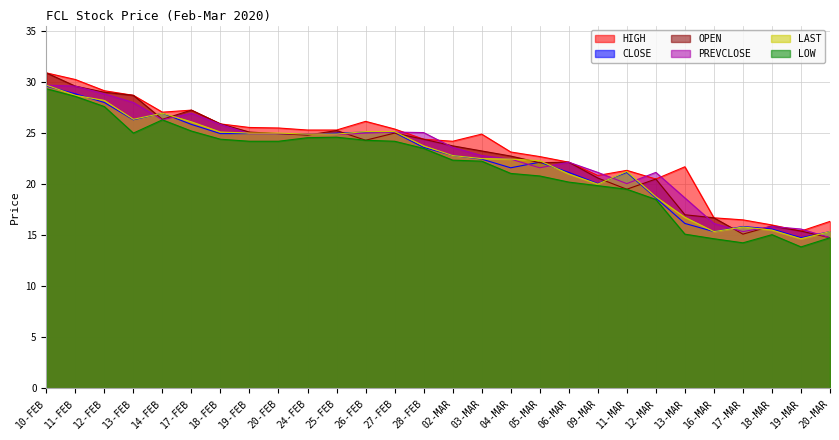

Is it true that OPEN equals 19.5 at 11-MAR?

True